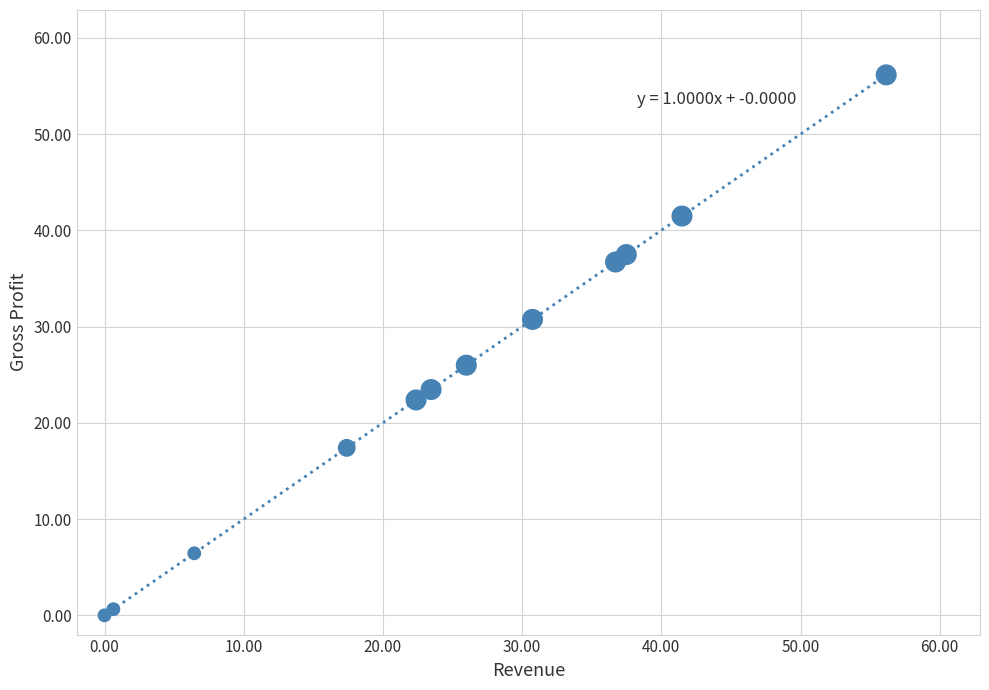

What Y value in the scatter plot is closest to 28?

26.0